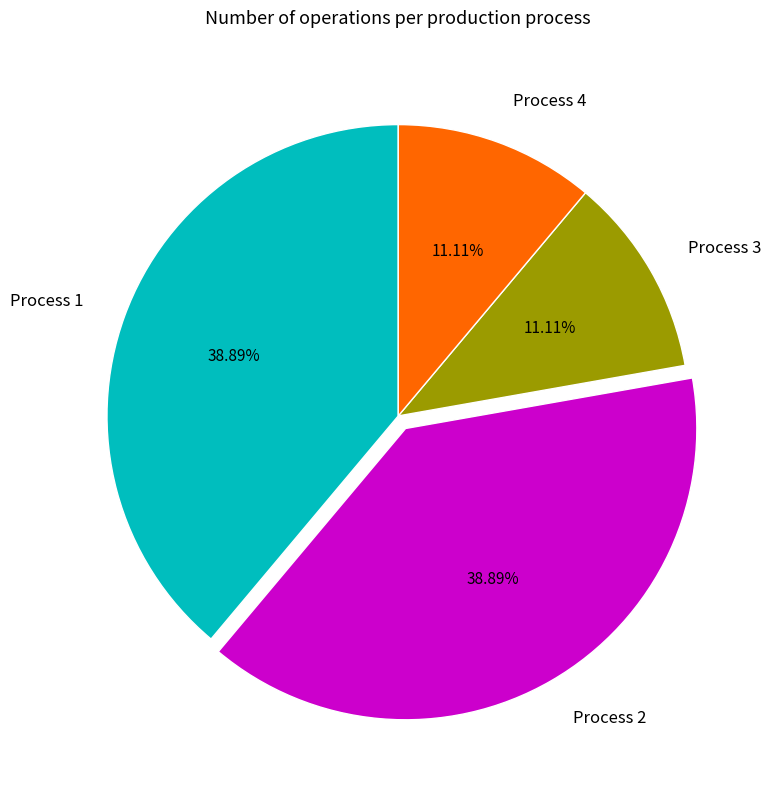

To the nearest percent, what is the difference between the largest and smallest slice percentages?

28%